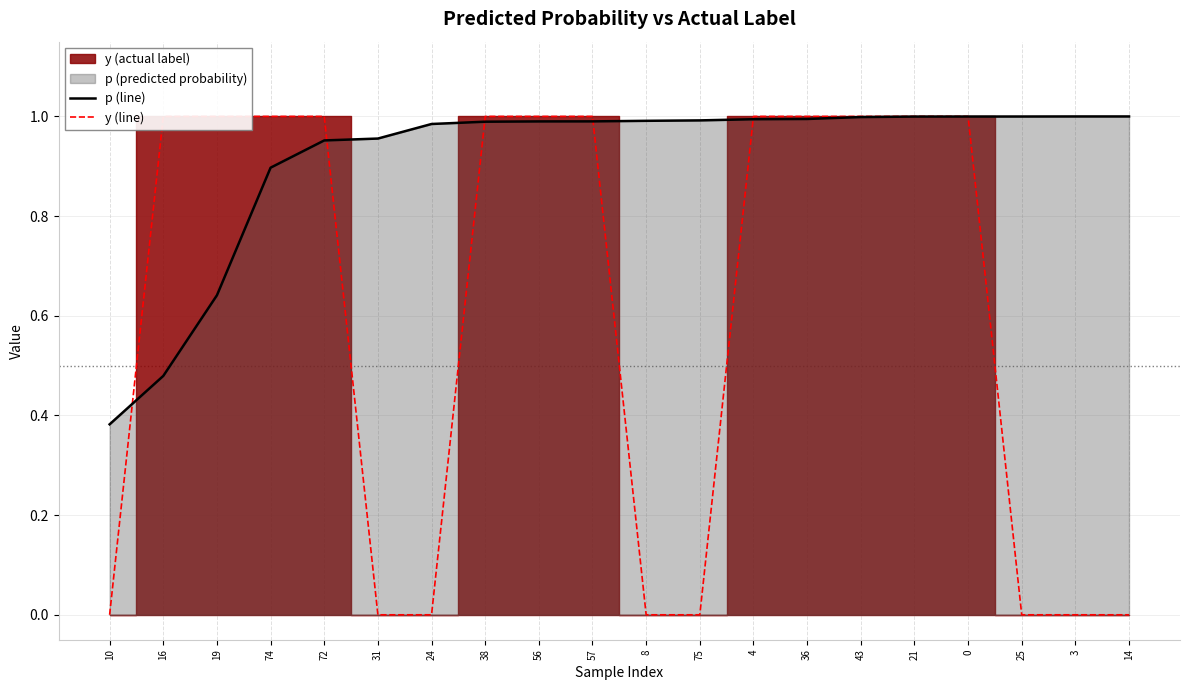

Where do y (line) and p (line) first cross each other?

10 and 16